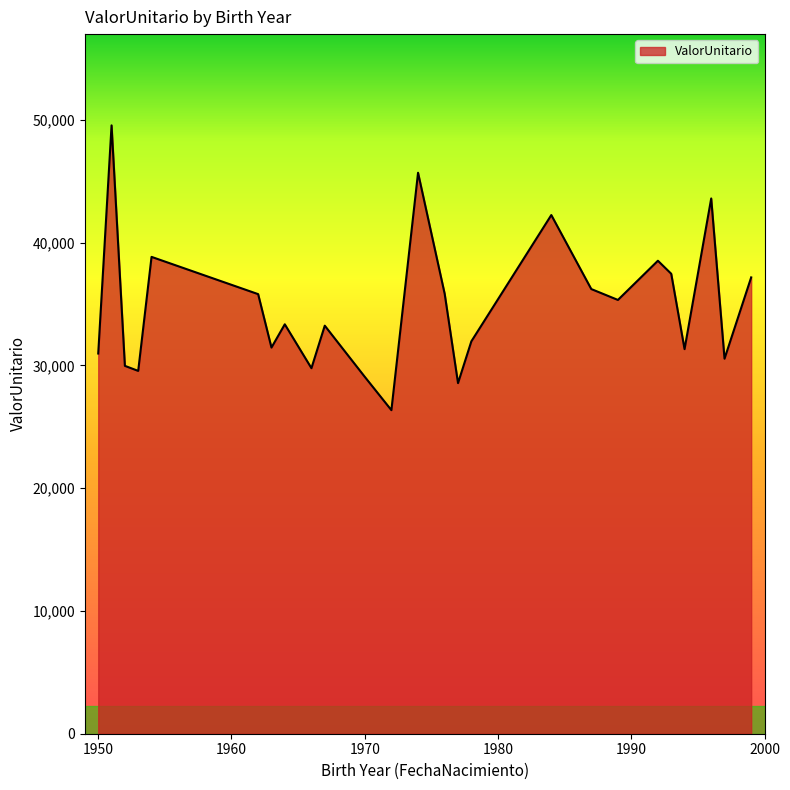

What is the minimum value shown in the chart?

26359.0